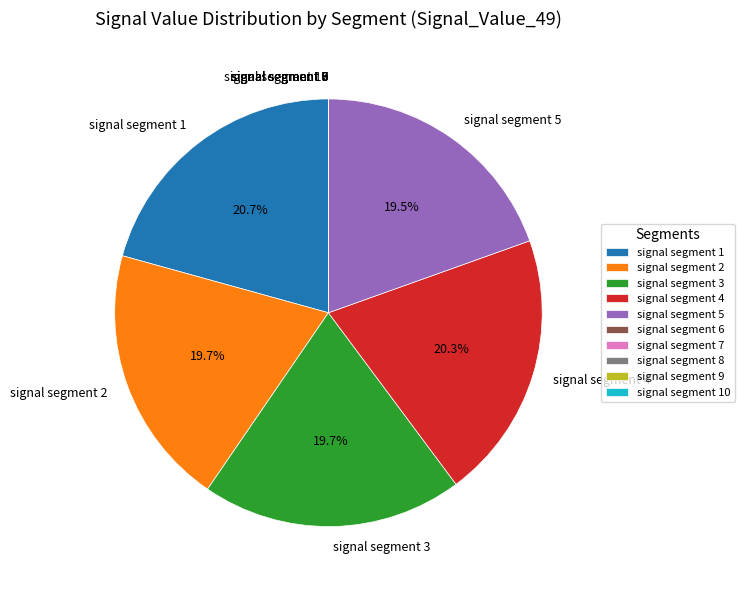

Is signal segment 2 the majority of the pie?

No